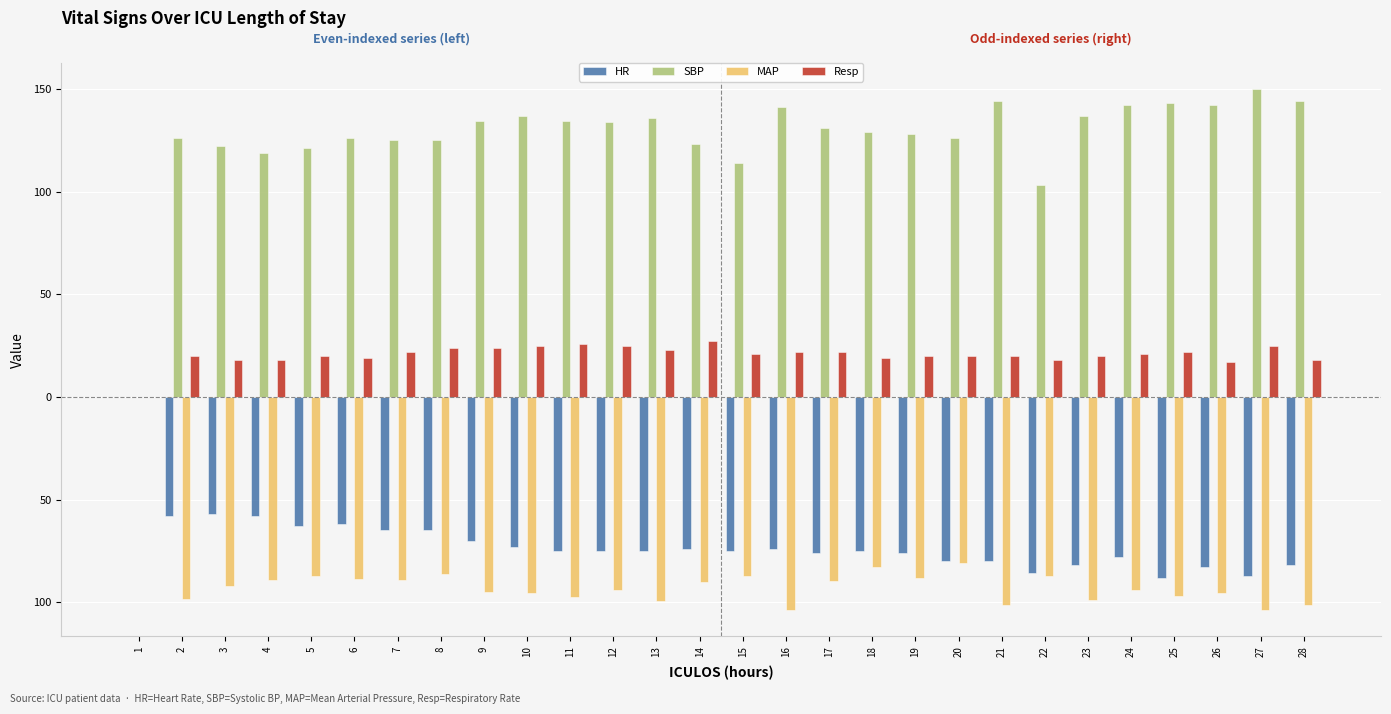

Are the bars horizontal?

No